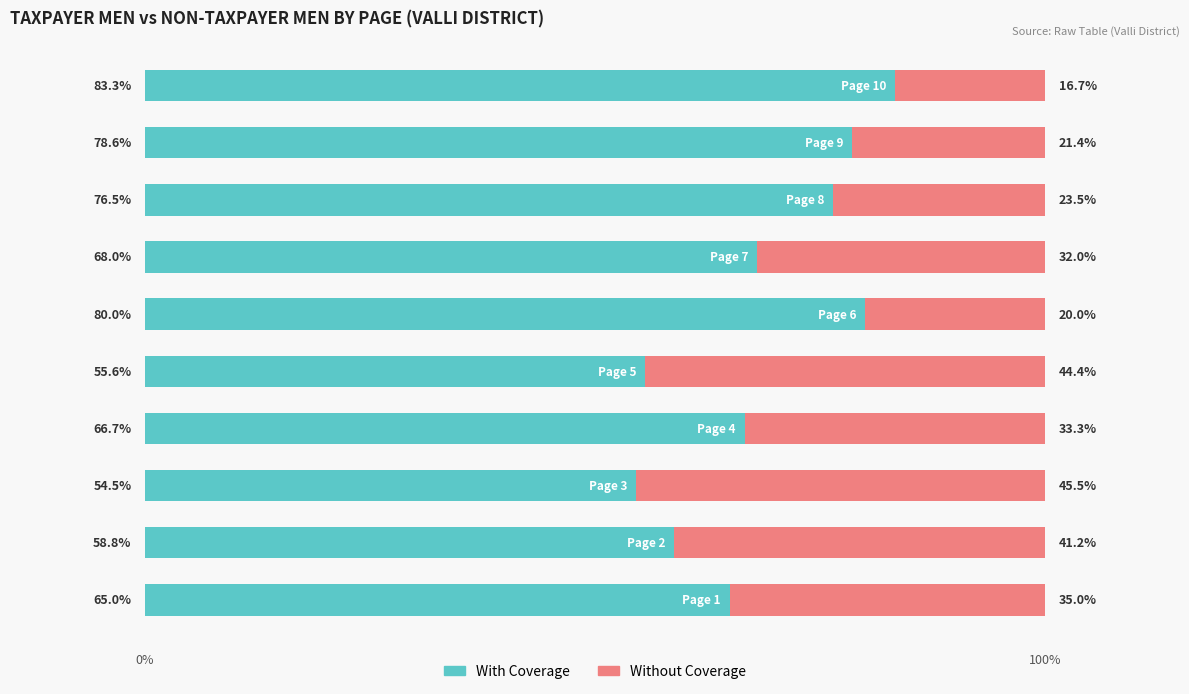

What is the highest value of the With Coverage series?

83.3